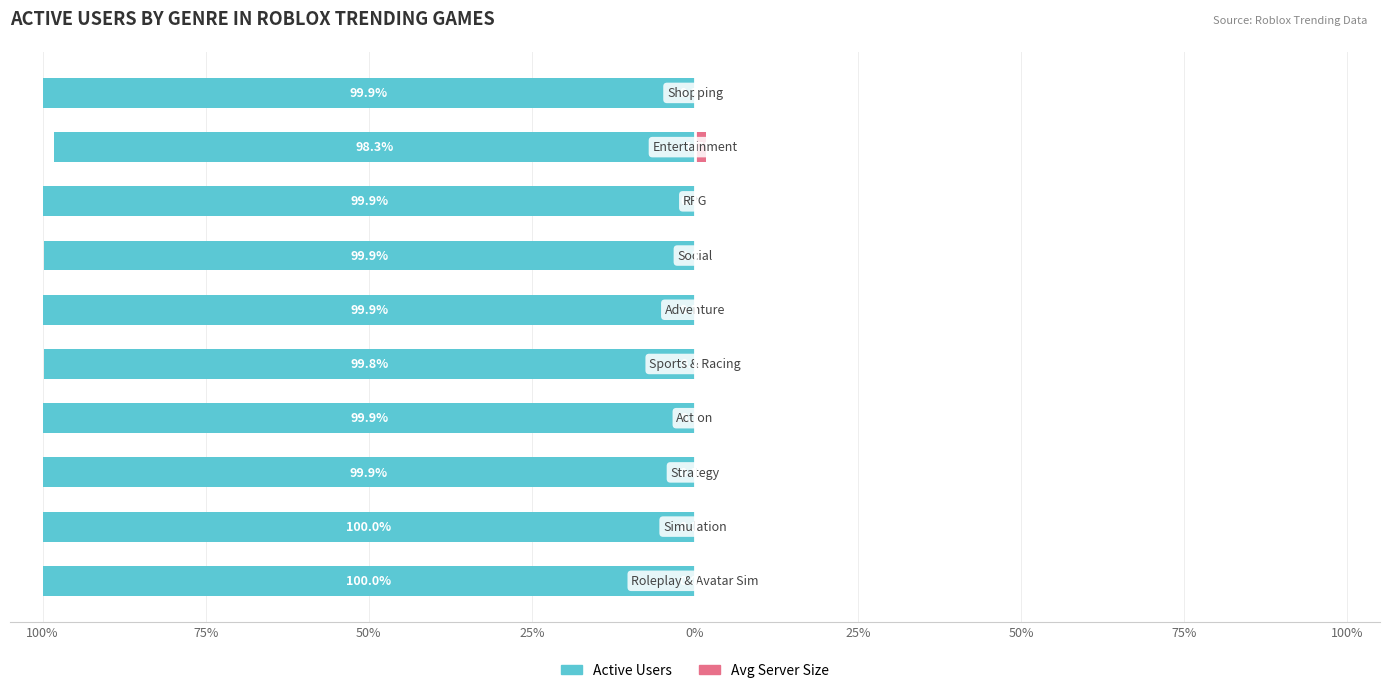

How many values in the Active Users series exceed -99?

1